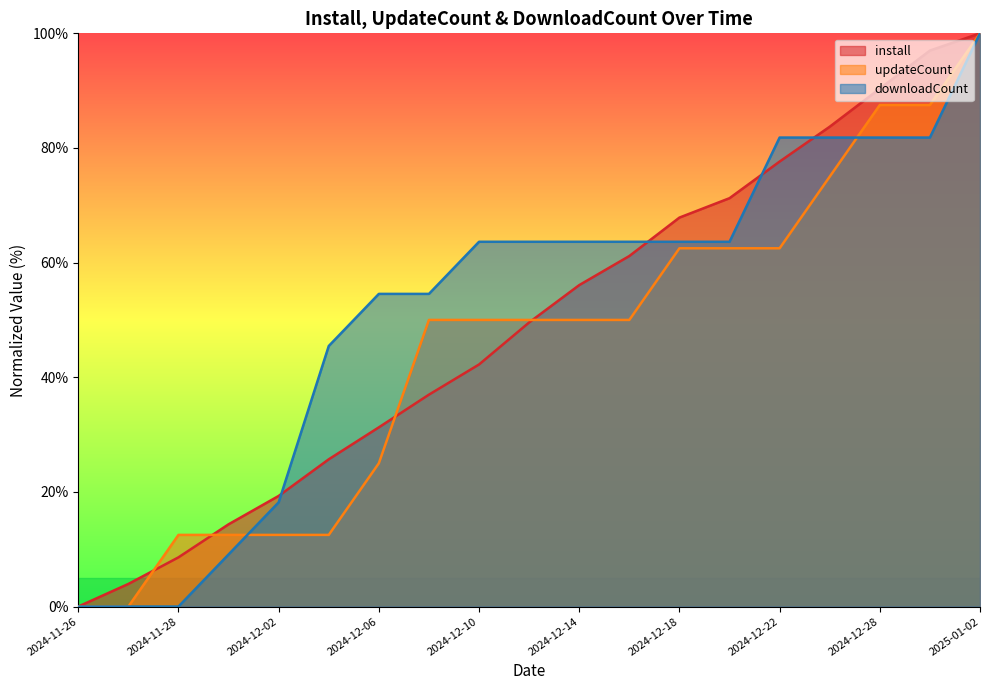

Where do install and updateCount first cross each other?

2024-11-27 and 2024-11-28